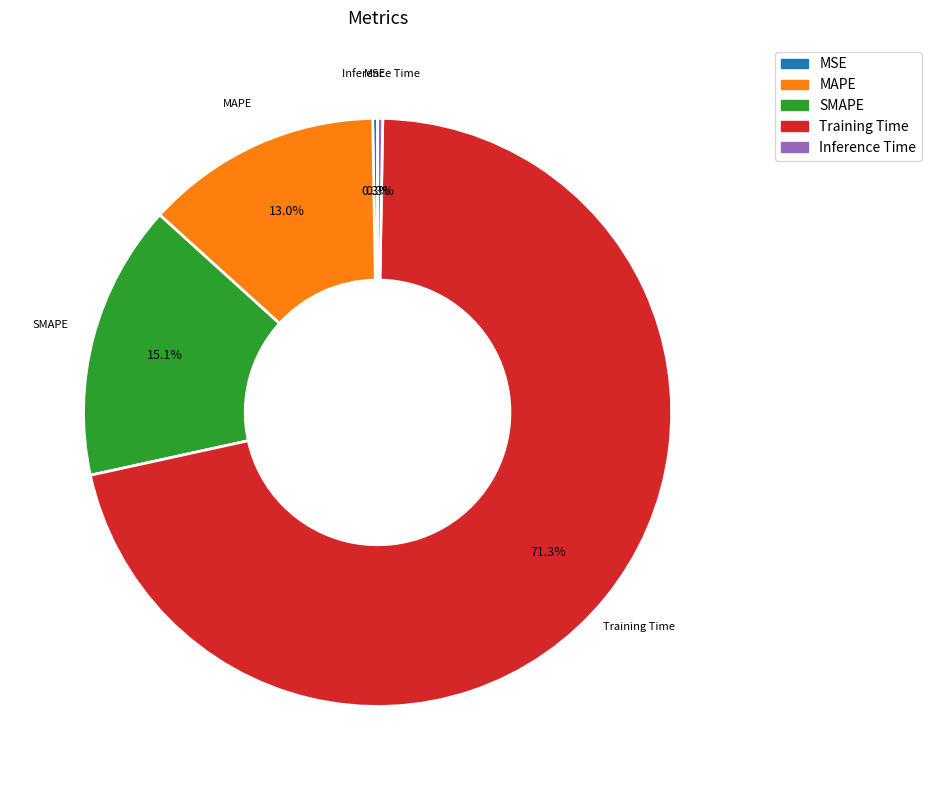

What is the majority slice?

Training Time